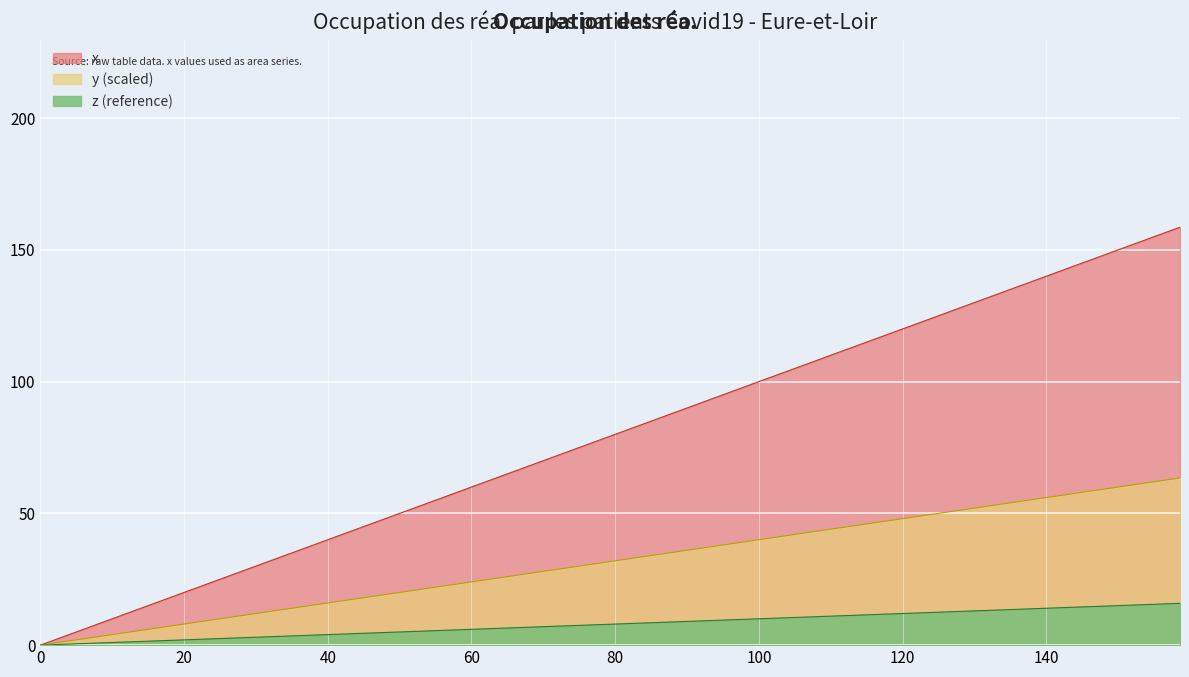

What is the change in value from 117.8 to 154.7?

+14.8